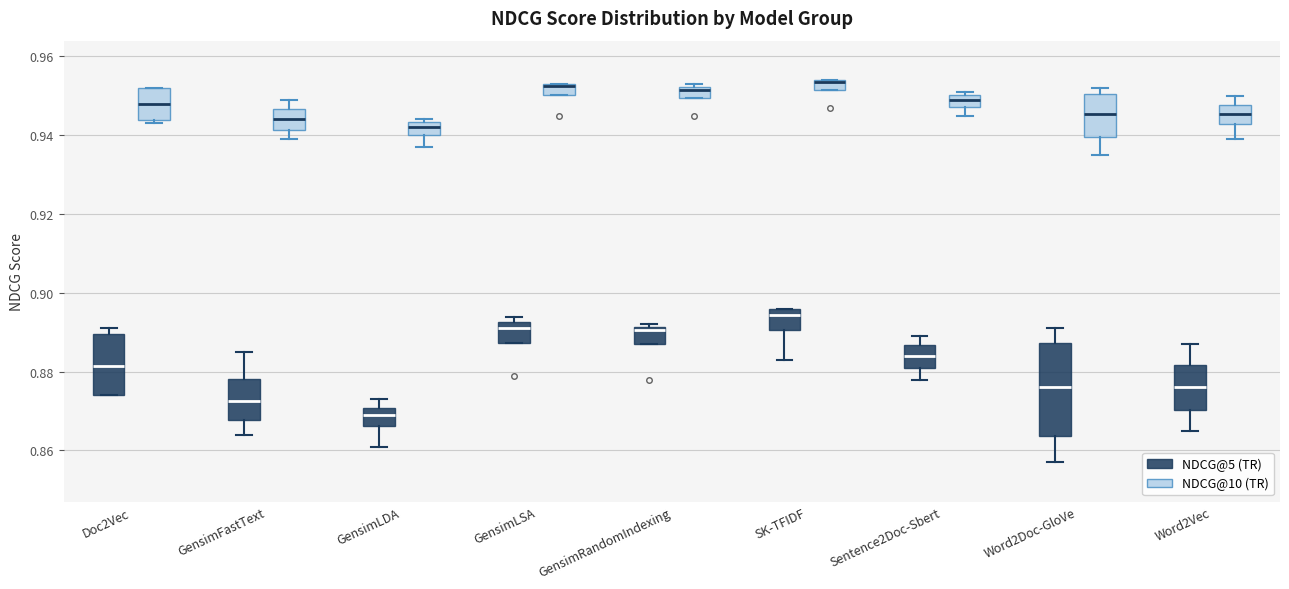

Comparing the boxes themselves (not the whiskers), which one is the tallest?

Word2Doc-GloVe (NDCG@5 (TR))